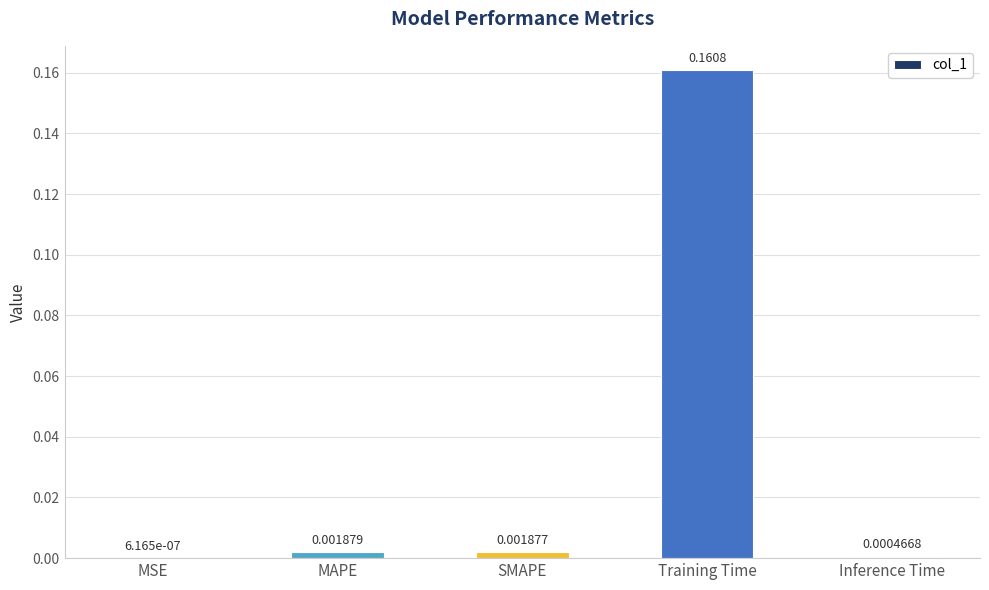

Which label corresponds to the largest value in the chart?

Training Time